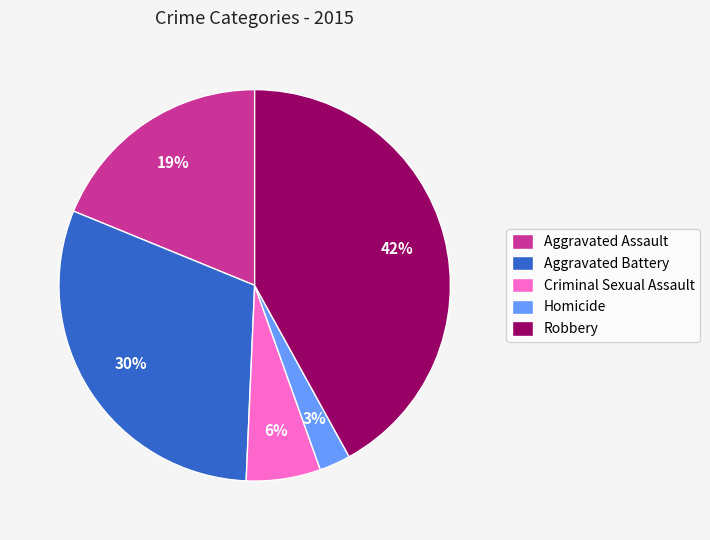

Rank the categories by value from highest to lowest.

Robbery, Aggravated Battery, Aggravated Assault, Criminal Sexual Assault, Homicide